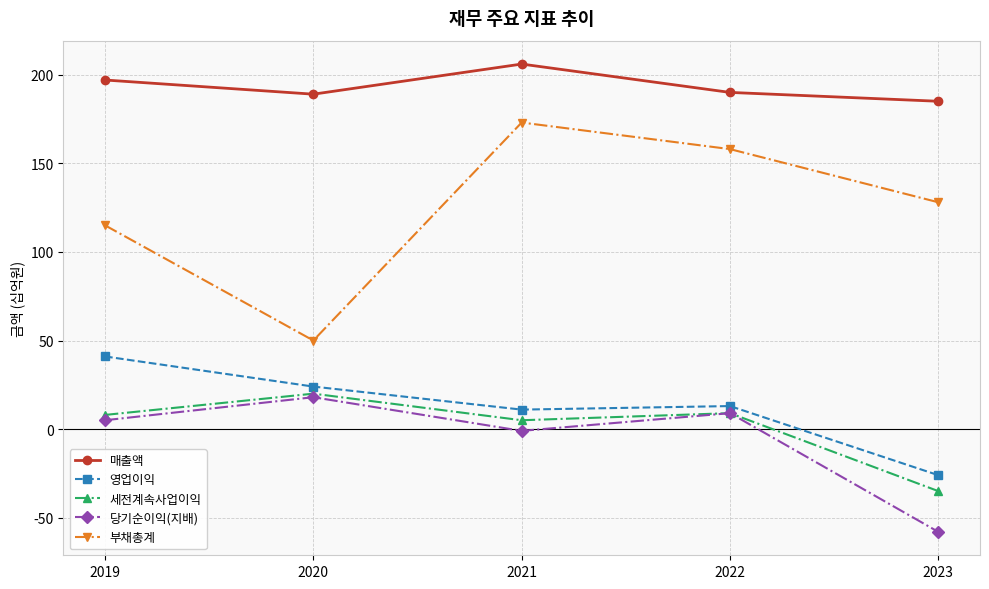

Between 2021 and 2022, which series saw the biggest shift?

매출액